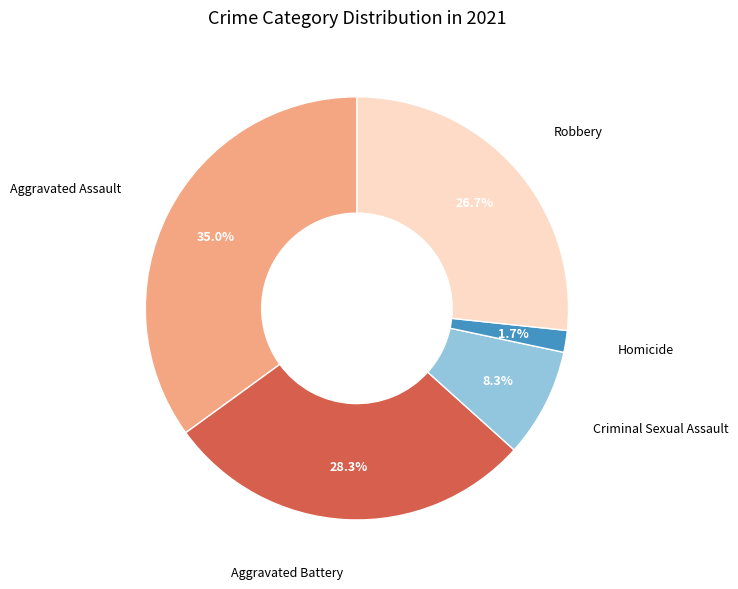

Is there a majority slice in this chart?

No